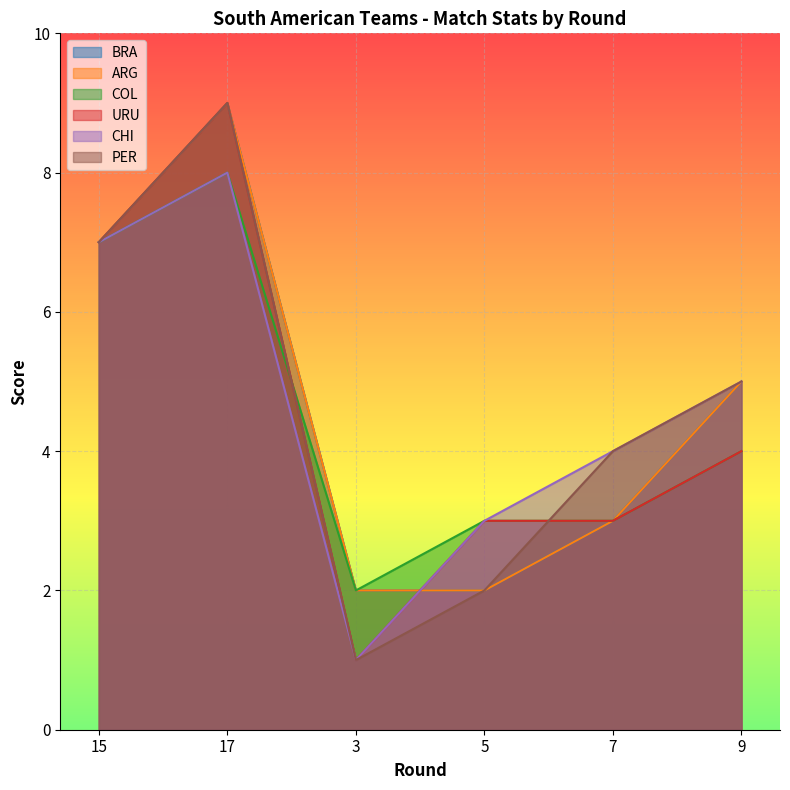

Where is the first local minimum for URU?

3